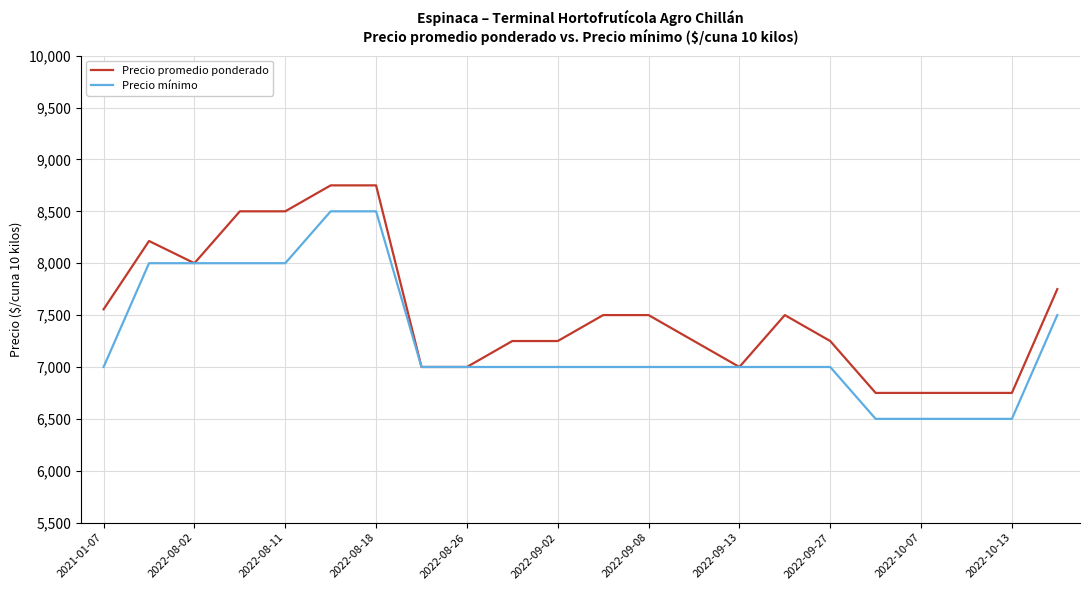

Which series has the largest total across all categories?

Precio promedio ponderado